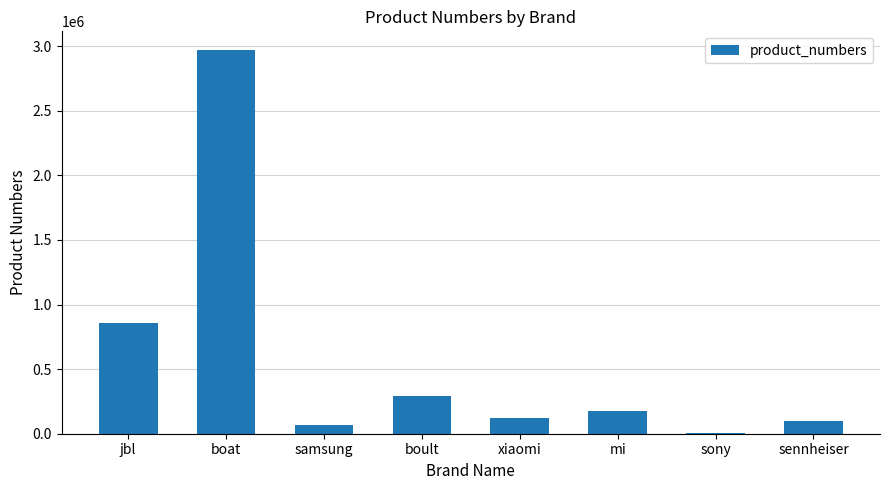

Is it true that the value at boat is 2966033?

True